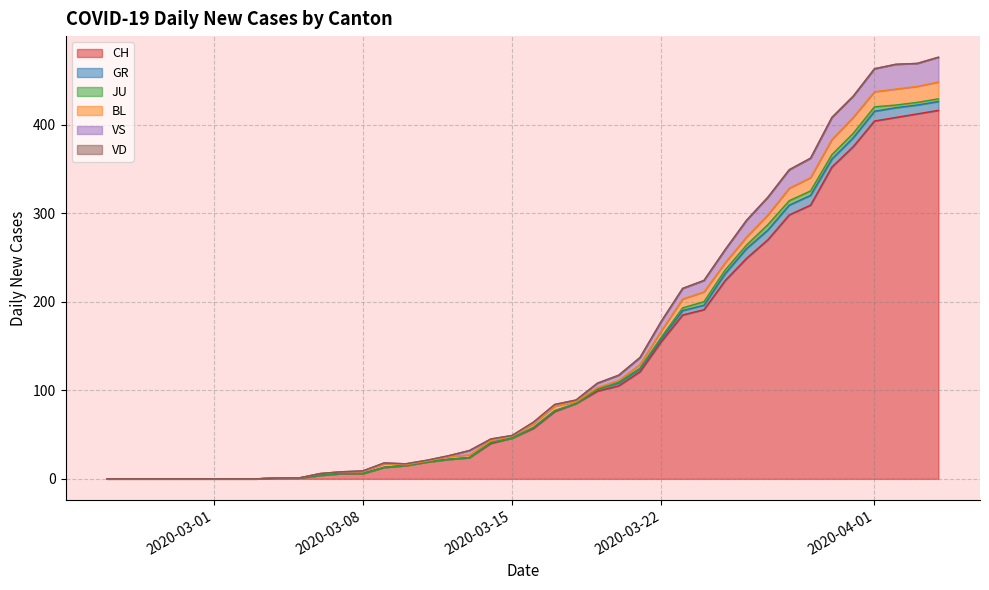

True or false: GR and VD cross at least once.

False